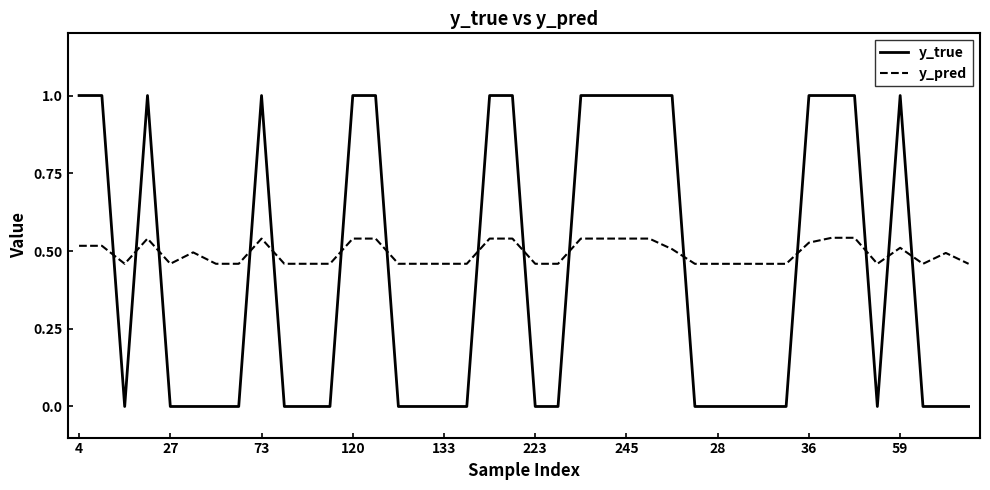

Which series has the largest range (max minus min)?

y_true